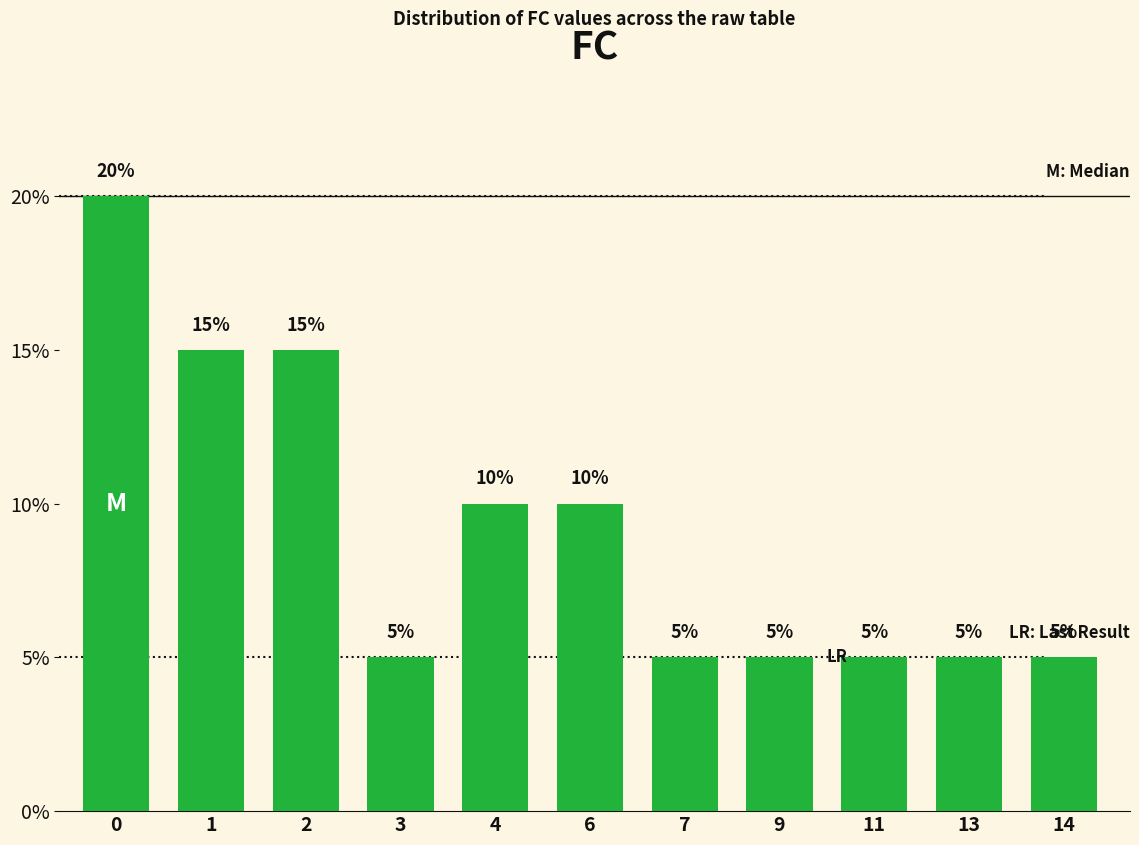

The value at 14 is 8. True or false?

False